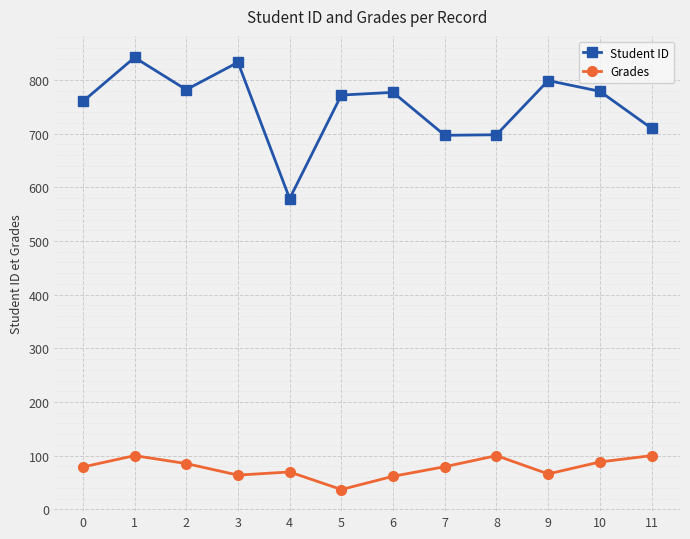

Which series has the largest total across all categories?

Student ID